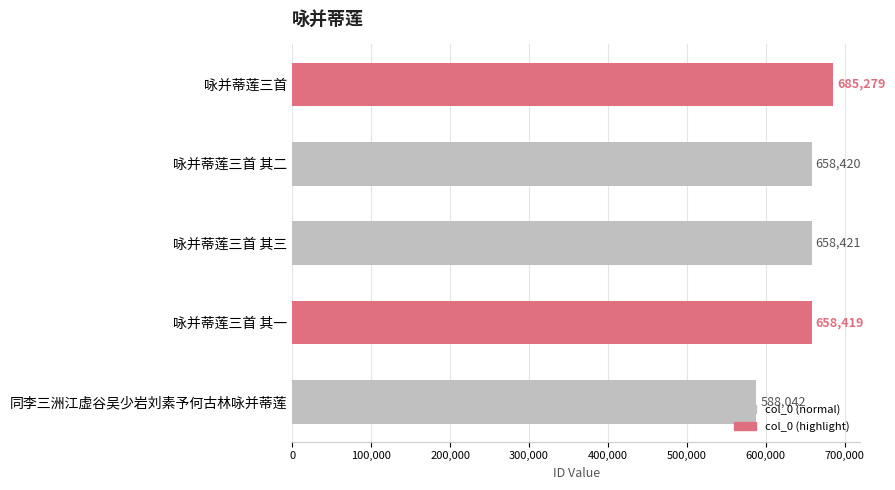

What is the label of the 5th bar from the bottom?

咏并蒂莲三首